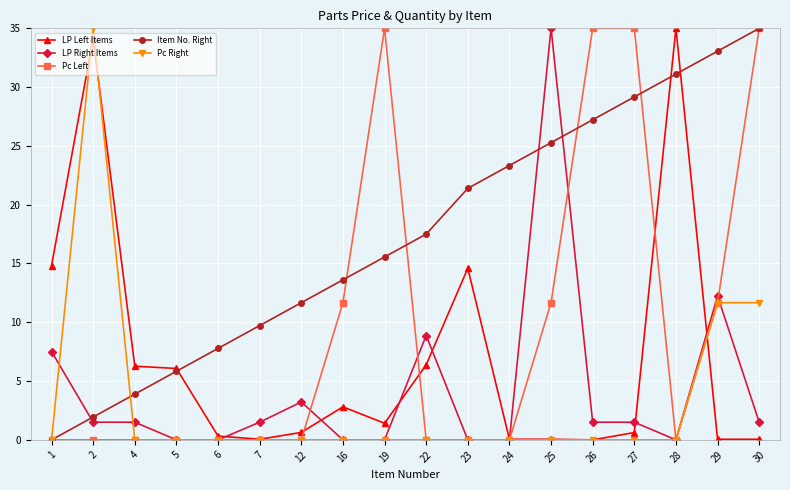

How many values in the Item No. Right series exceed 17?

9